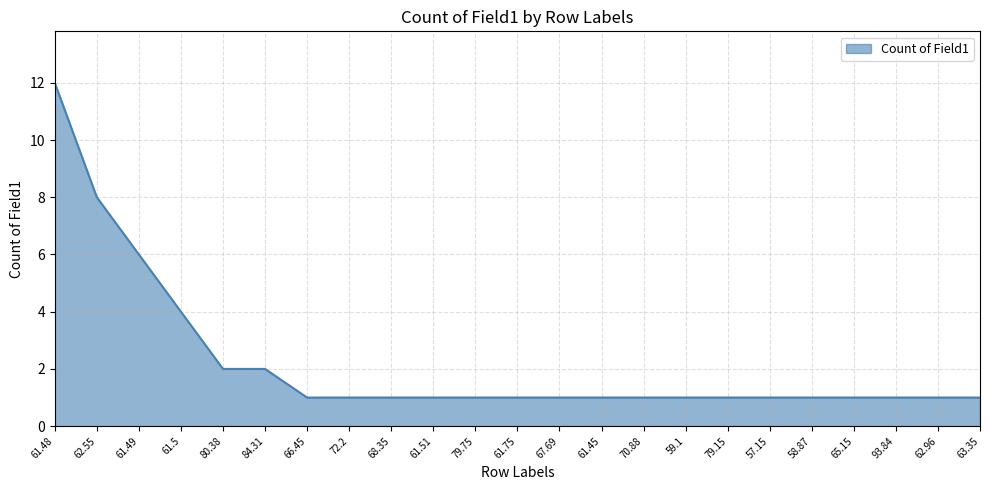

What is the difference between the maximum and second lowest values?

11